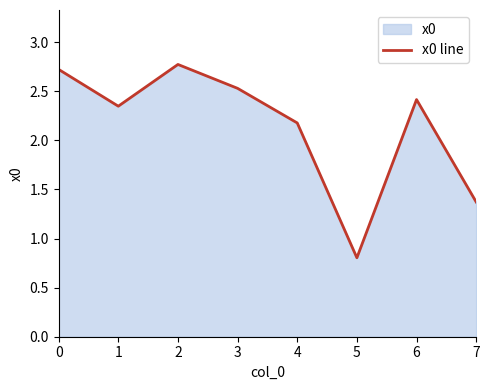

List the labels in order of value, largest first.

2, 0, 3, 6, 1, 4, 7, 5